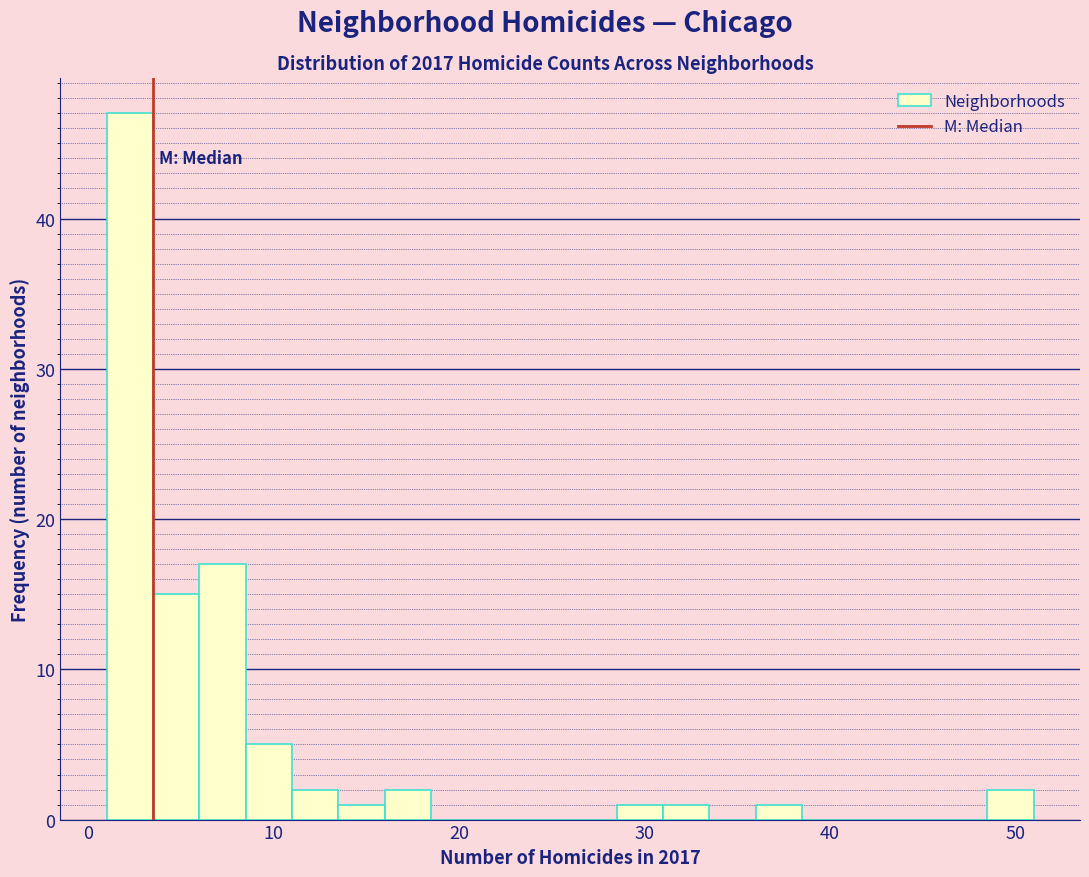

Read against the x-axis, roughly where is the centre of the tallest bar?

2